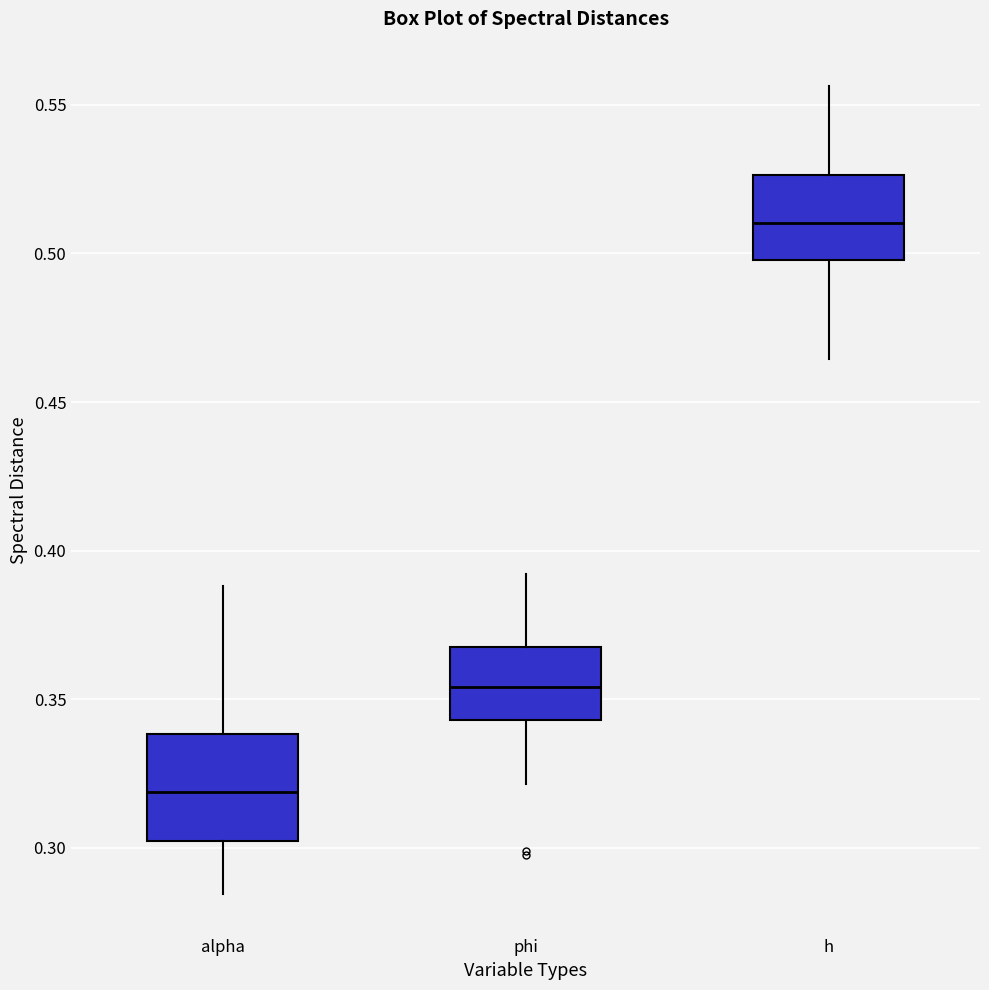

Comparing the boxes themselves (not the whiskers), which one is the tallest?

alpha